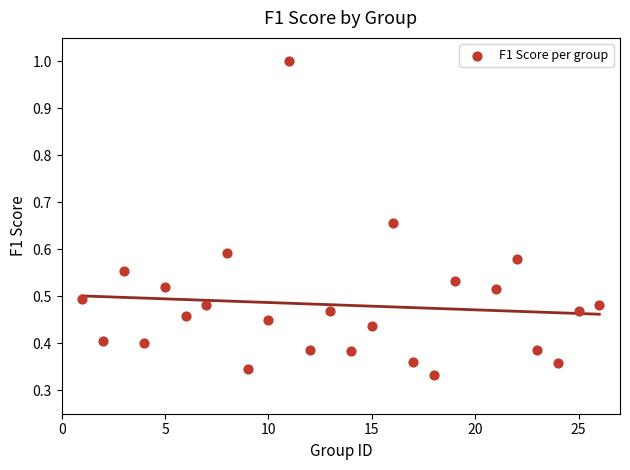

What is the range of X values (max minus min)?

25.0